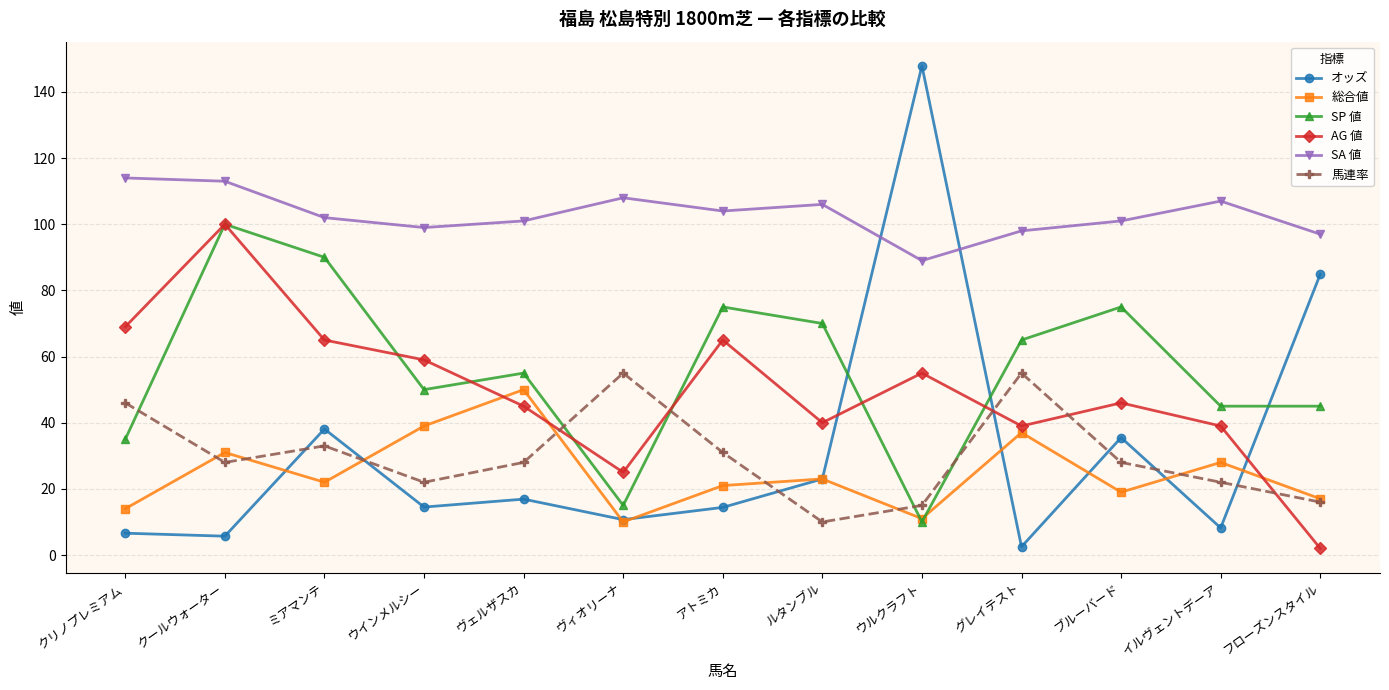

What is the value of the 馬連率 point at the 10th from the left?

55.0